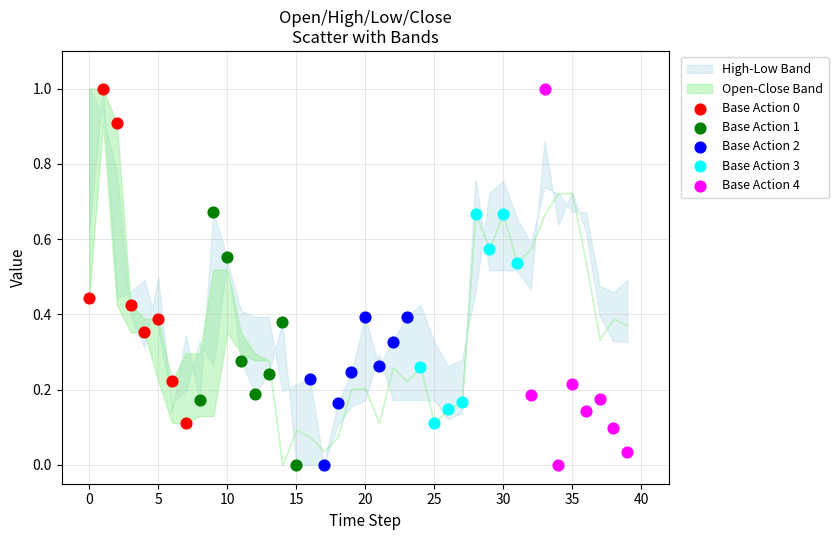

Which series has the widest spread of Y values?

Base Action 4